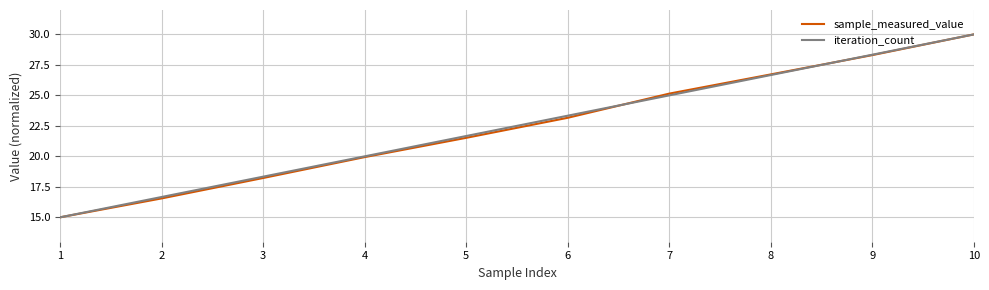

True or false: iteration_count has a value of 23.3 at 6.

True